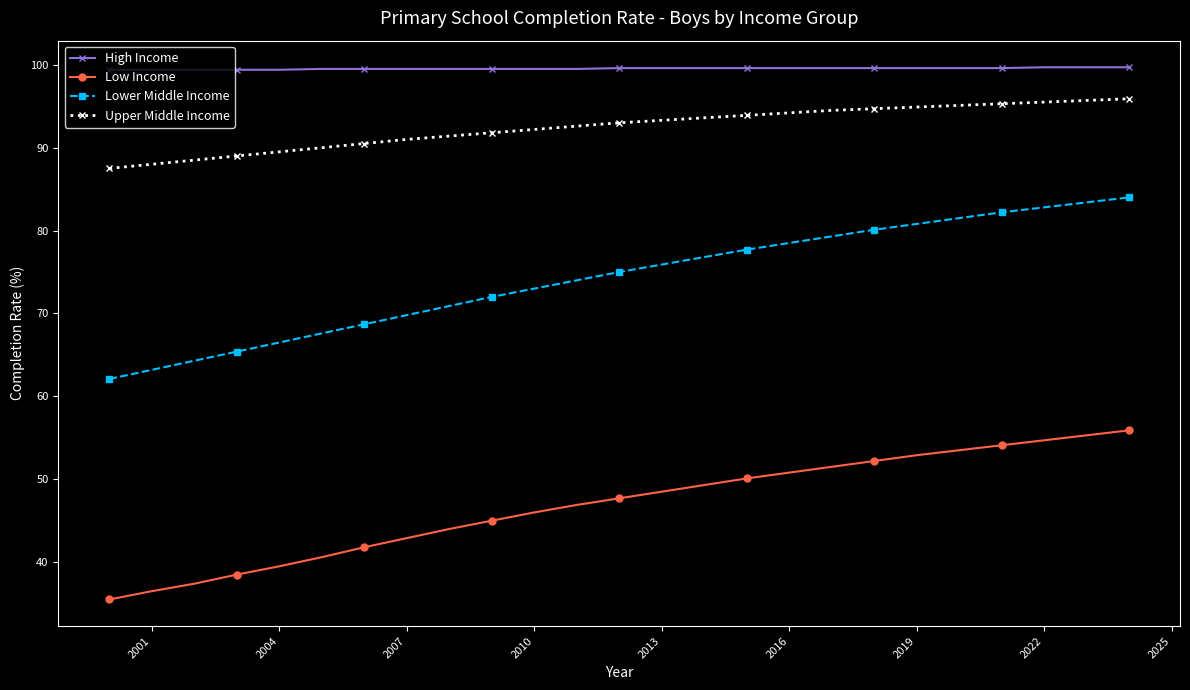

Rank the series by their maximum value, from highest to lowest.

High Income, Upper Middle Income, Lower Middle Income, Low Income